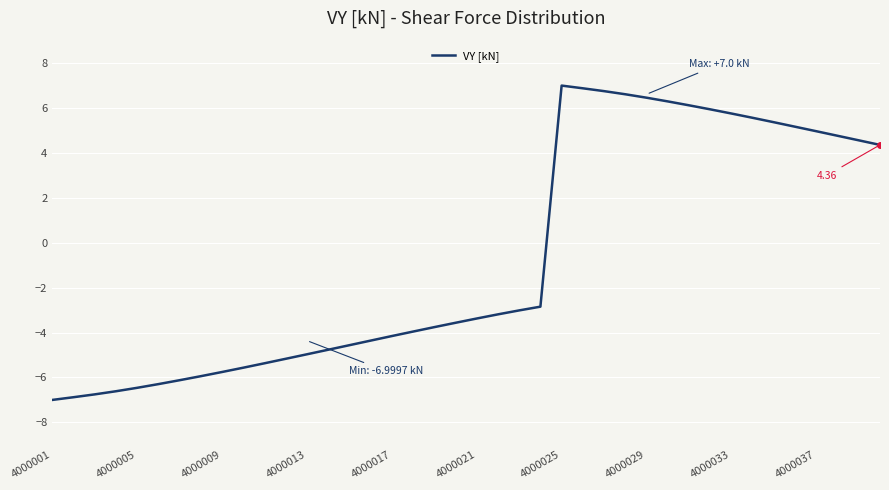

Does the chart display data point markers on the line(s)?

No